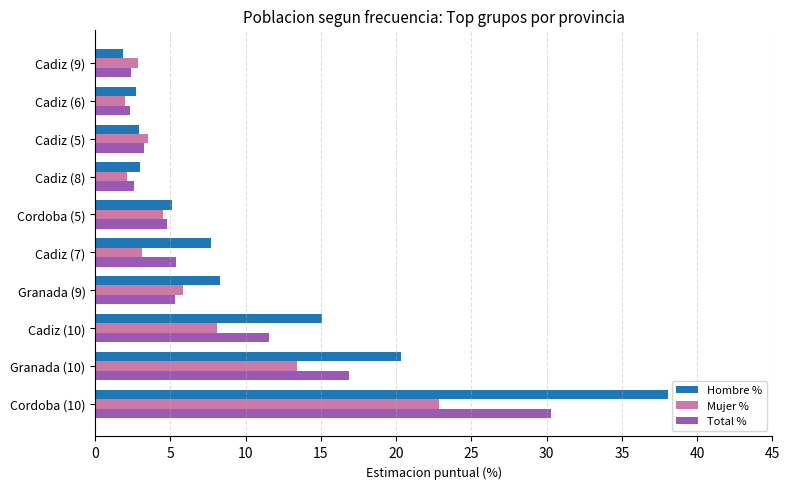

Which series has the widest spread of values?

Hombre %